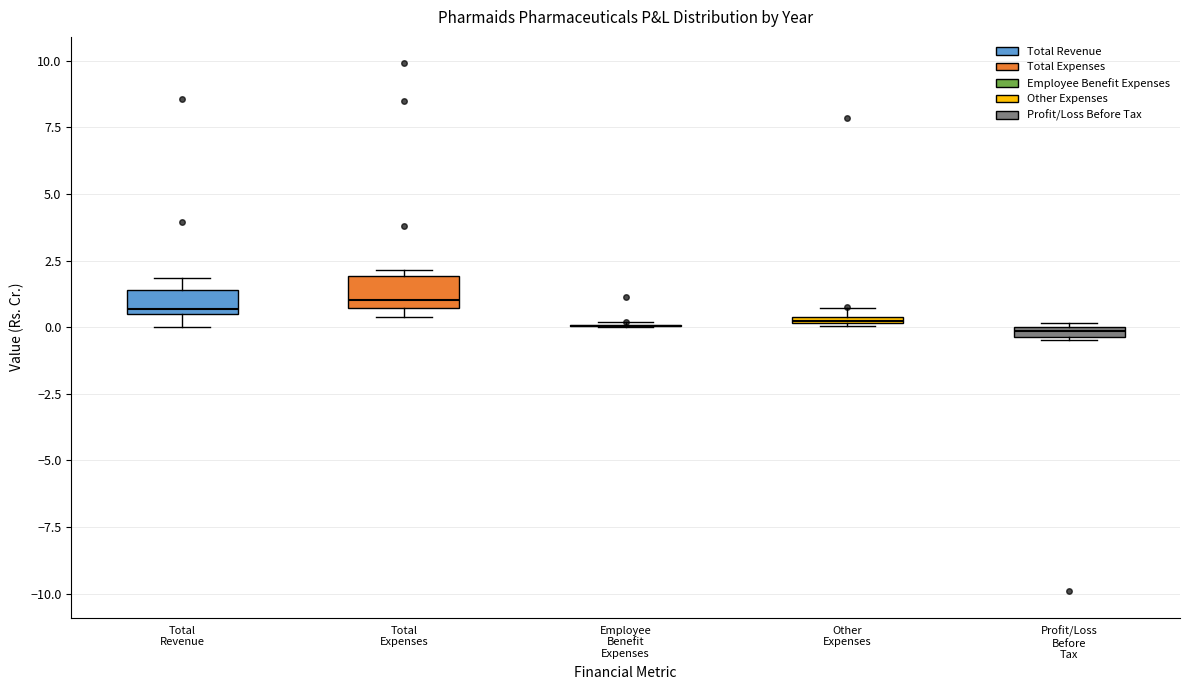

Where does the median line of the box for Total Expenses sit on the y-axis? The values are not printed on the chart, so give them approximately, as read against the axis.

1.0